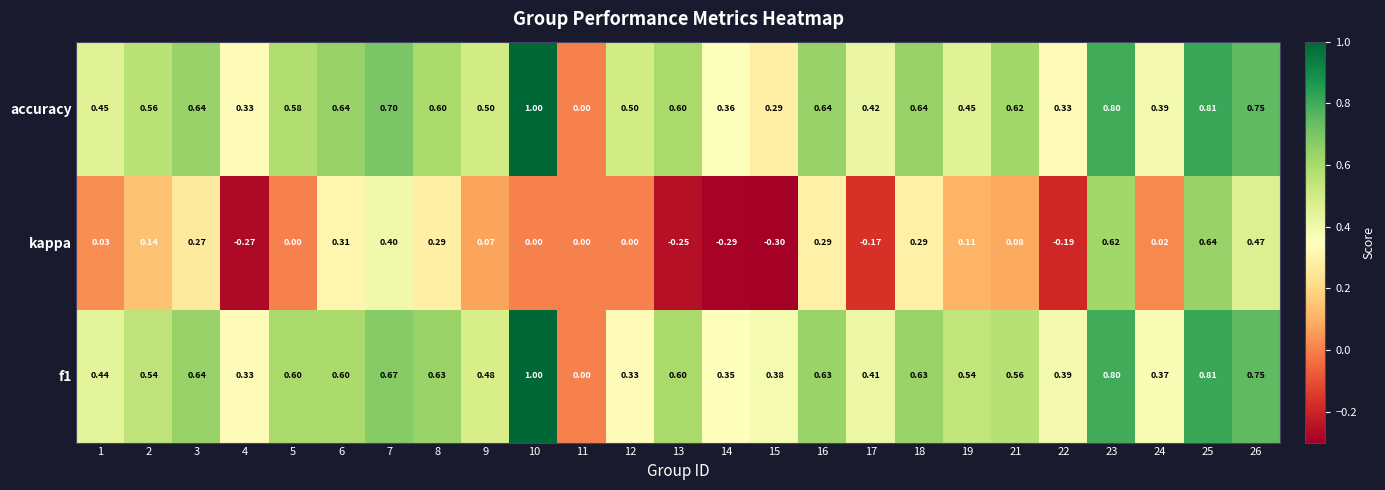

Which series changed the most between 4 and 8?

kappa